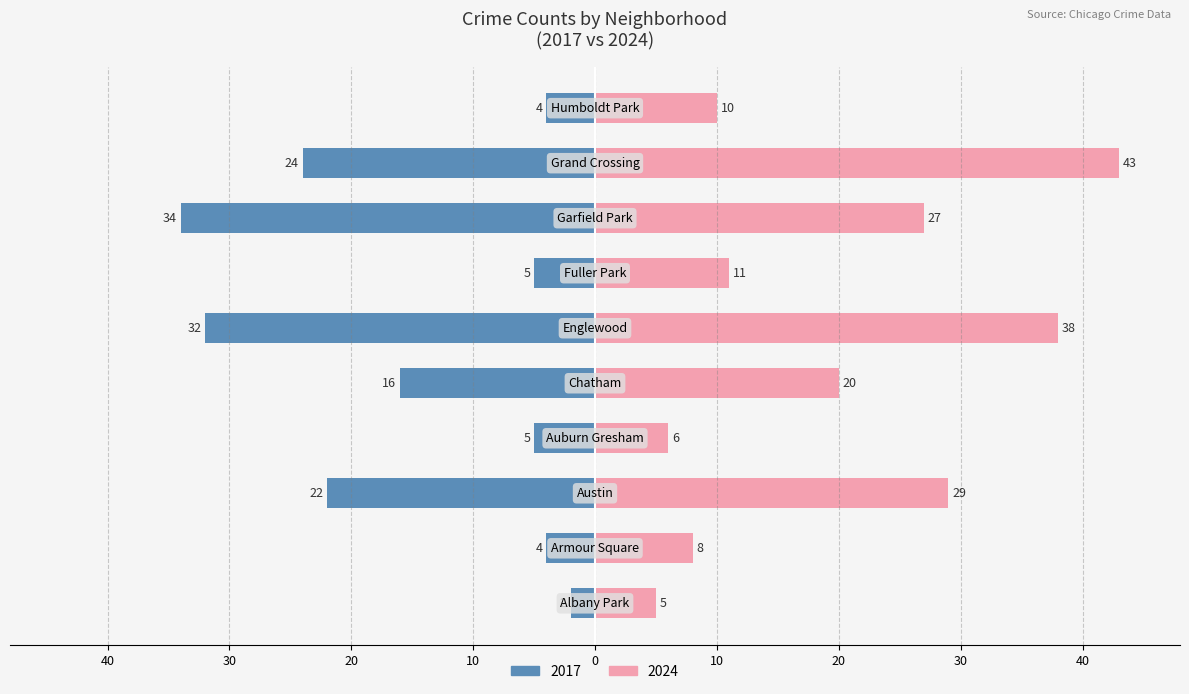

What position from the left is Grand Crossing?

9